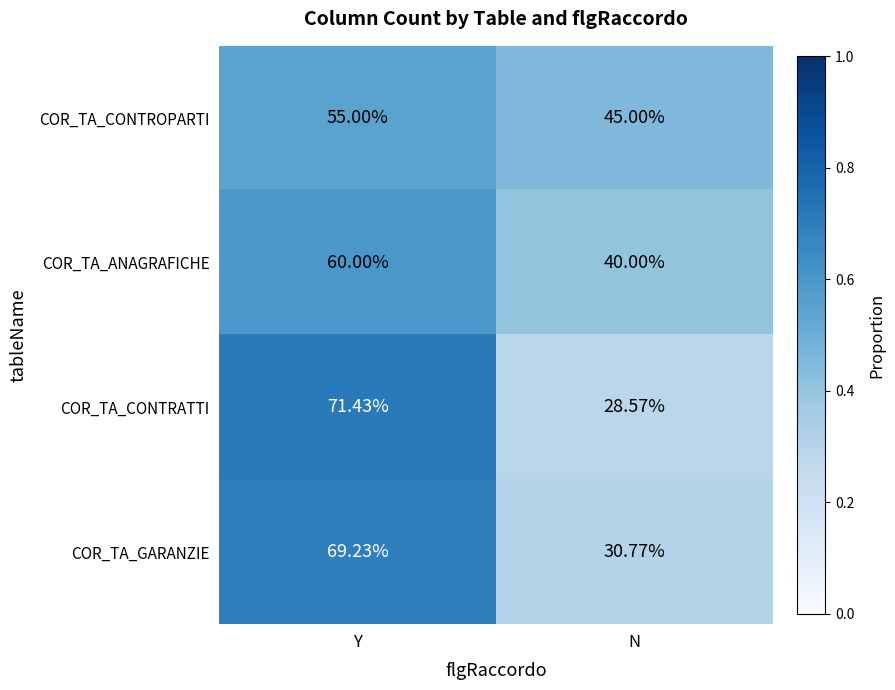

At which category does the chart reach its minimum across all series?

N